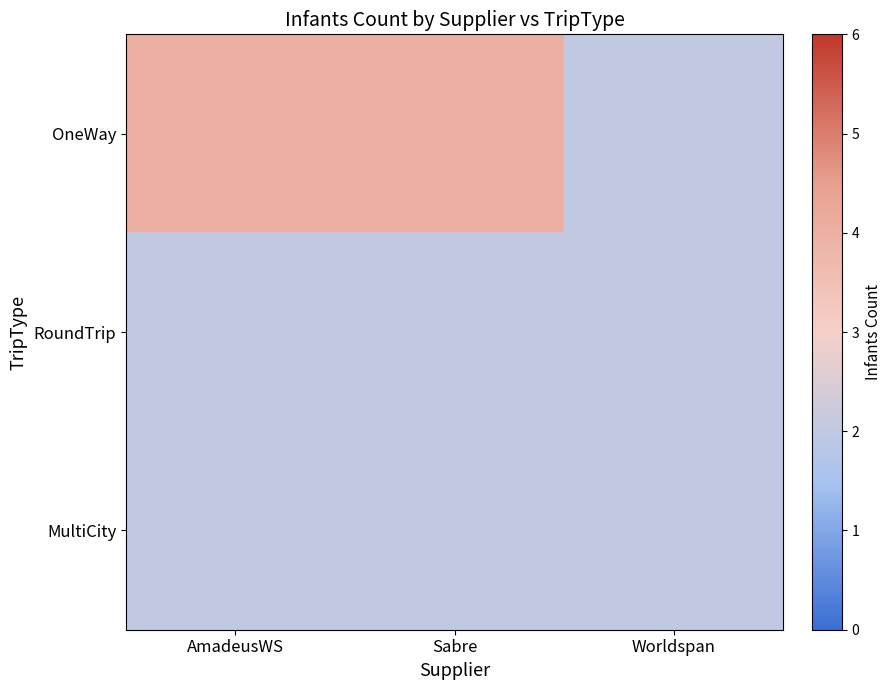

Which series has the largest total across all categories?

OneWay